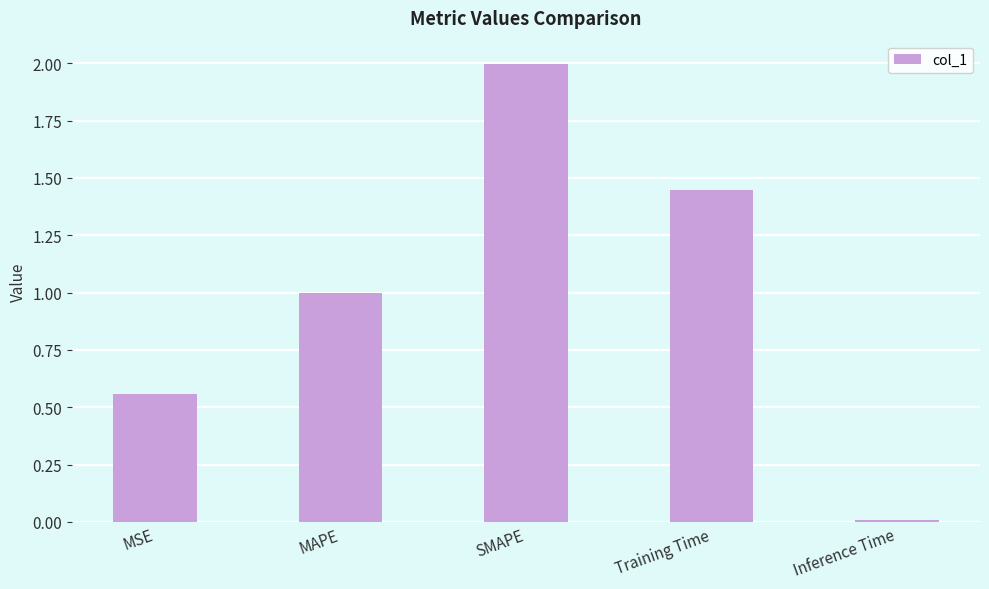

What is the label of the 1st bar from the left?

MSE